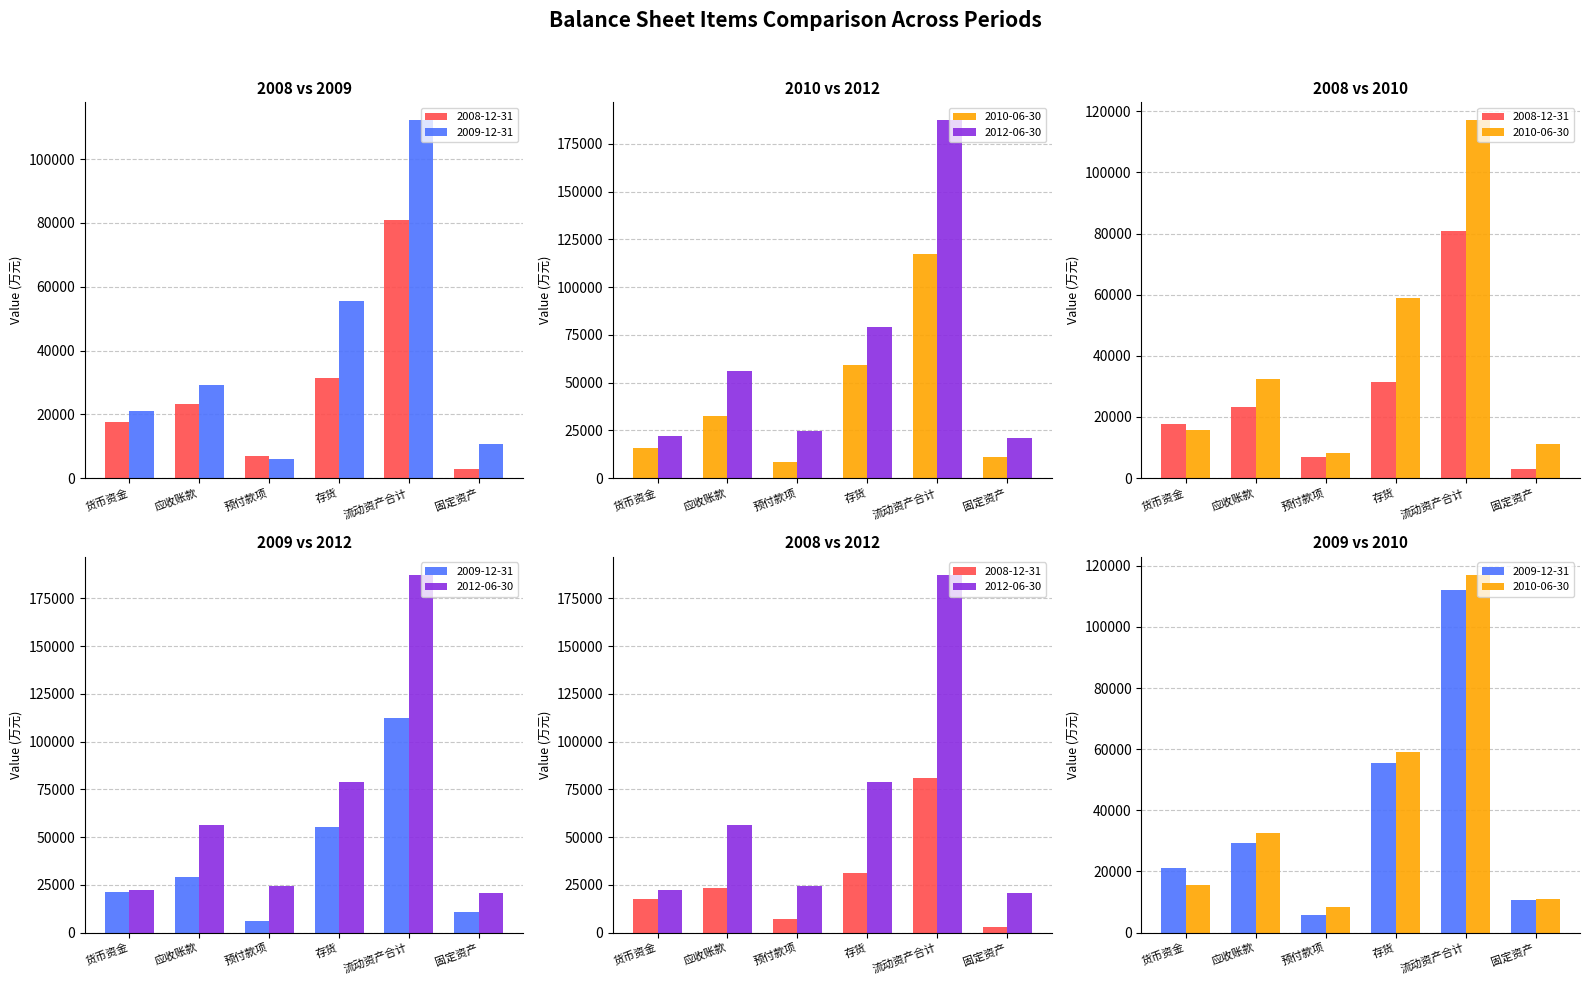

At which label does 2012-06-30 first exceed 56309?

存货